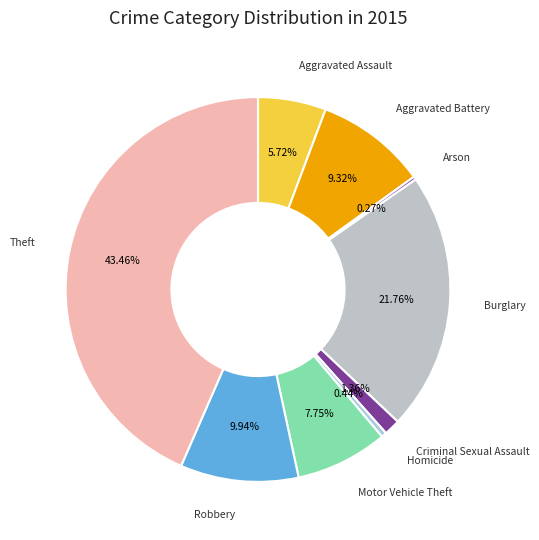

To the nearest percent, what is the difference between the largest and smallest slice percentages?

43%